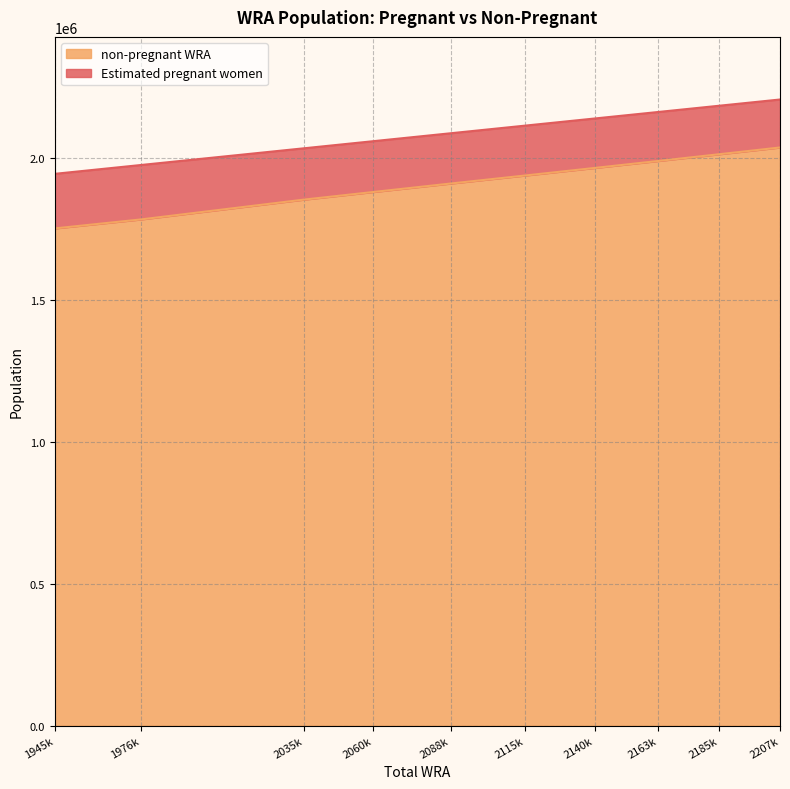

What is the difference between the maximum and minimum values in the non-pregnant WRA series?

285289.4